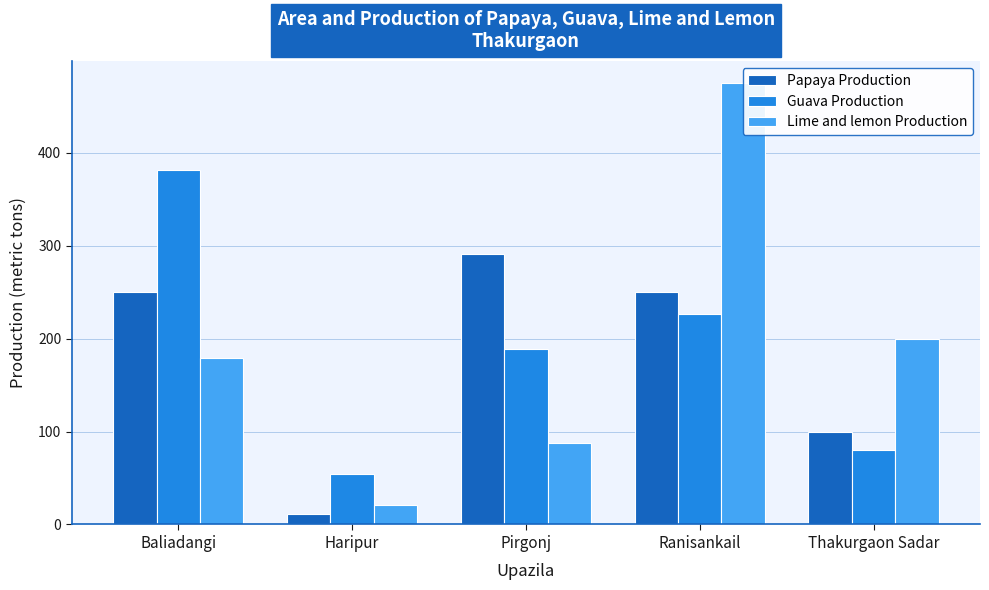

Is it true that Guava Production equals 189.0 at Pirgonj?

True